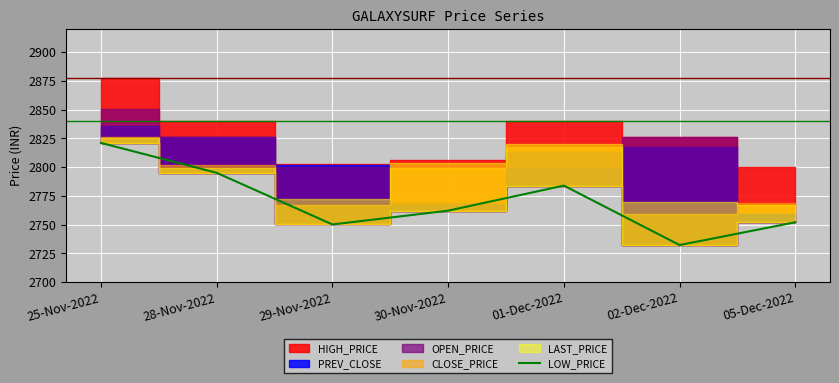

Reading right to left, list all the values displayed in this chart.

05-Dec-2022=2752.0	02-Dec-2022=2732.2	01-Dec-2022=2783.9	30-Nov-2022=2762.1	29-Nov-2022=2750.1	28-Nov-2022=2795.0	25-Nov-2022=2821.0